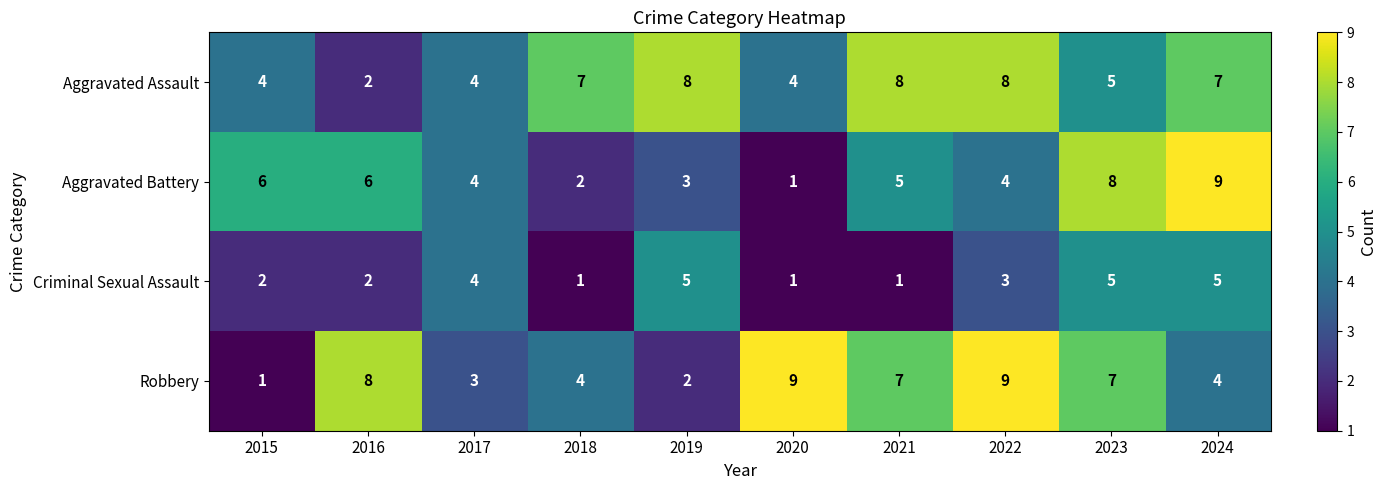

What is the spread (max minus min) of values at 2021?

7